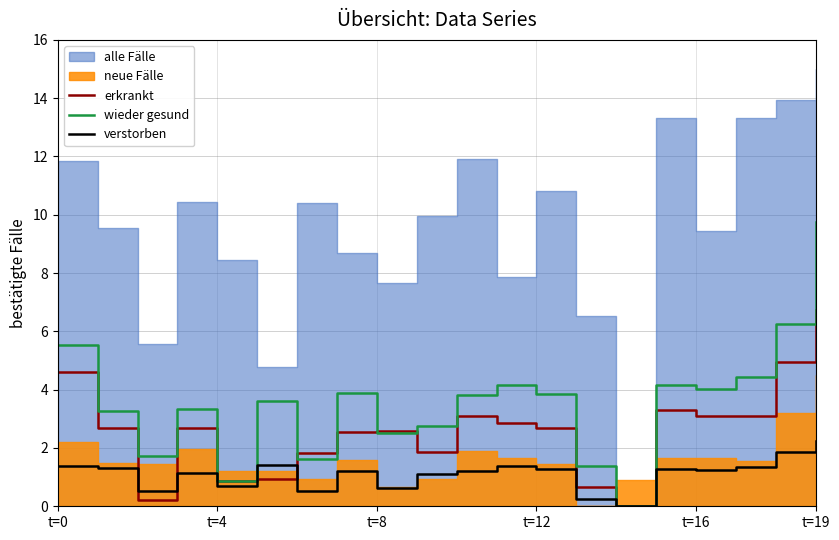

Which category has the highest value in the verstorben series?

t=19